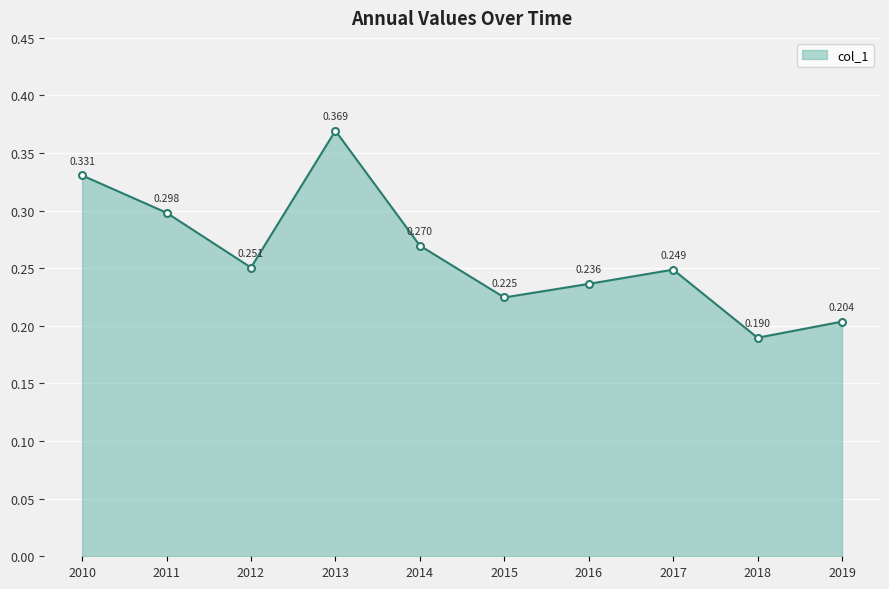

True or false: there are more than 1 points higher than both neighbors.

True